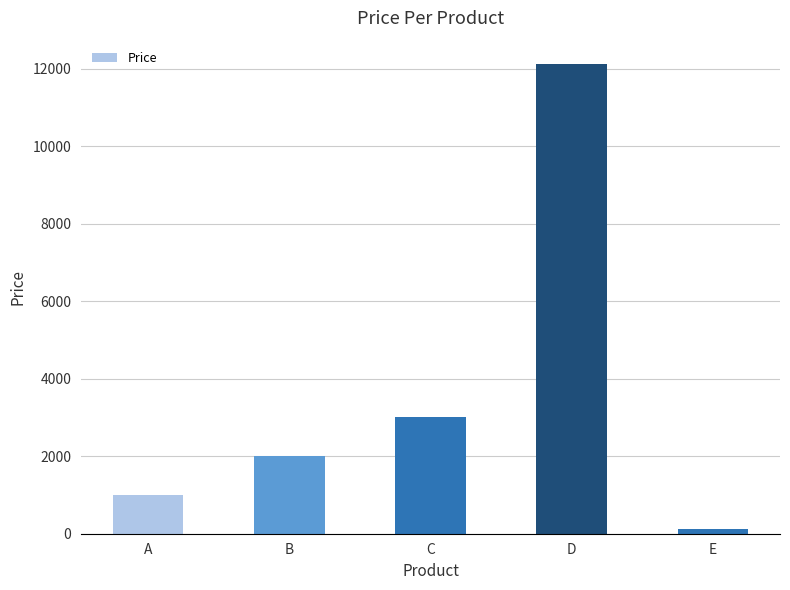

What is the change in value from D to E?

-11999